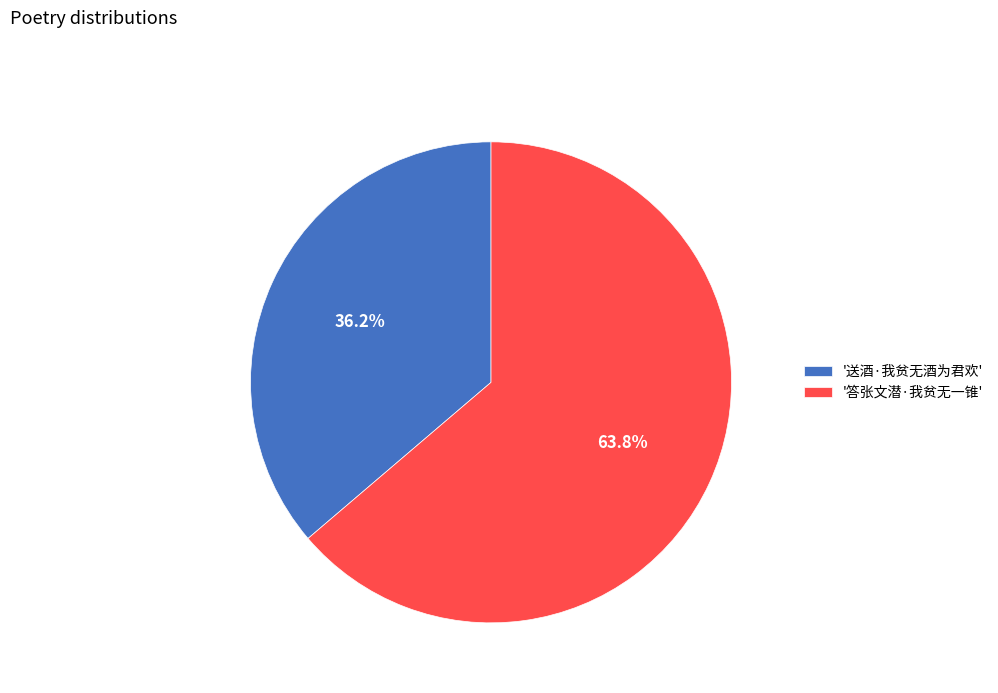

Combined, what portion of the pie is '答张文潜·我贫无一锥' and '送酒·我贫无酒为君欢'?

100.0%